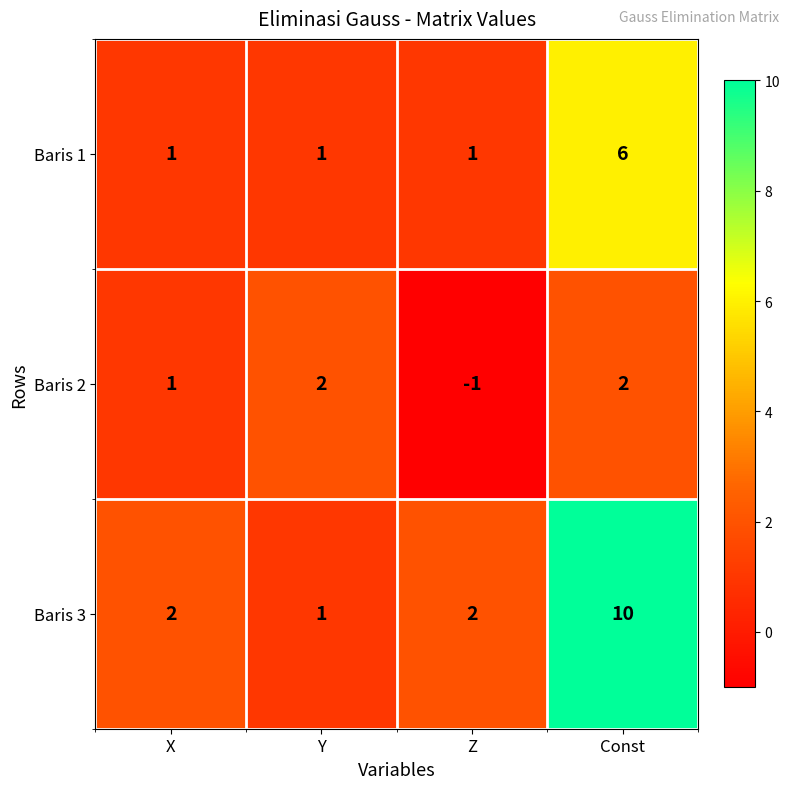

Count the Baris 2 values in the range 1 to 2.

3